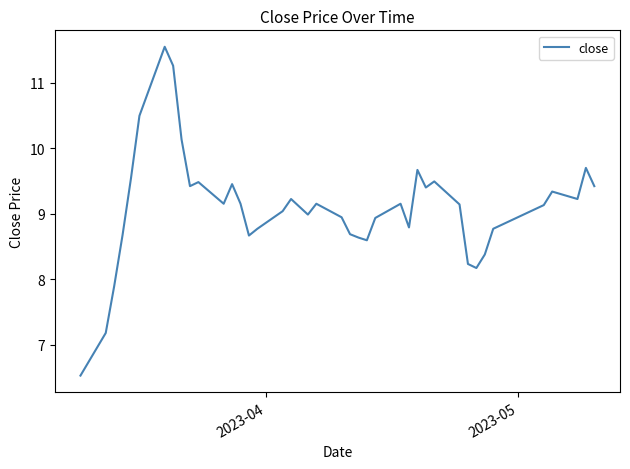

What is the minimum value shown in the chart?

6.5